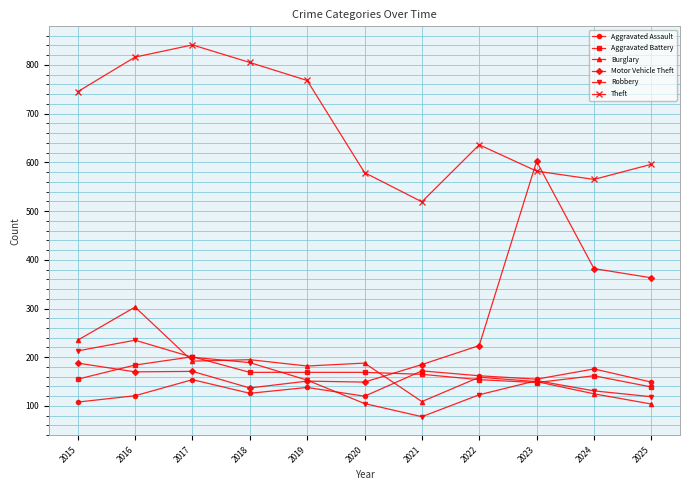

Rank the series by their maximum value, from highest to lowest.

Theft, Motor Vehicle Theft, Burglary, Robbery, Aggravated Battery, Aggravated Assault